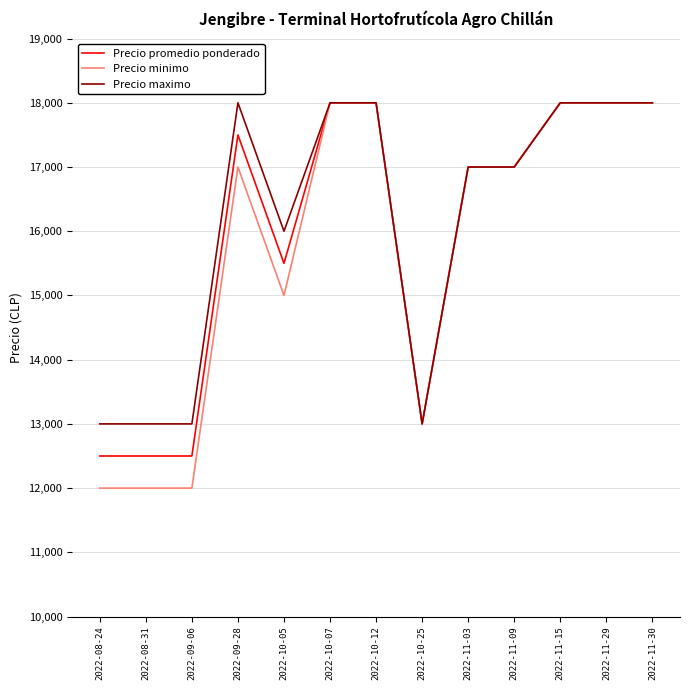

At how many categories does at least one series exceed 13563?

9